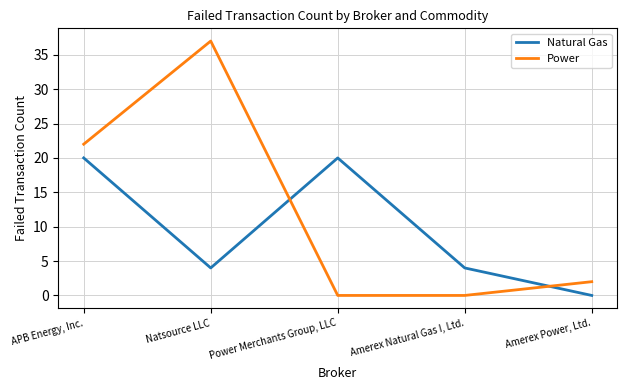

At which category does the chart reach its peak across all series?

Natsource LLC